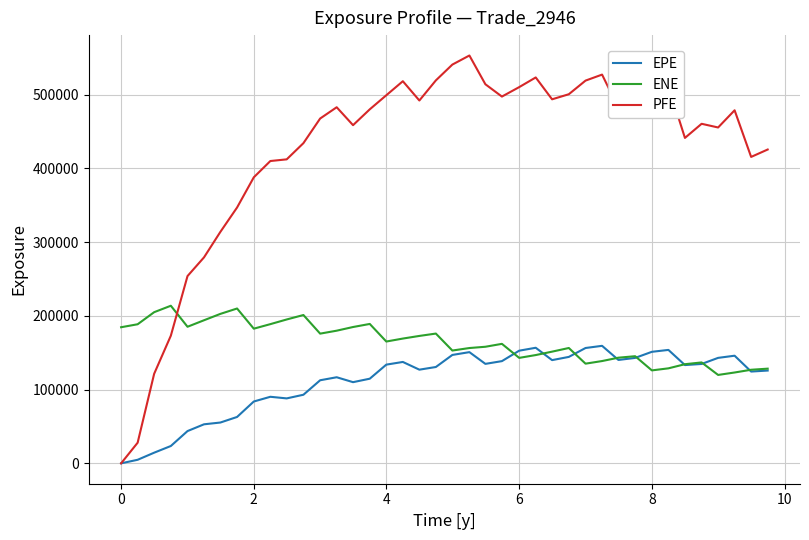

Which series has the largest range (max minus min)?

PFE